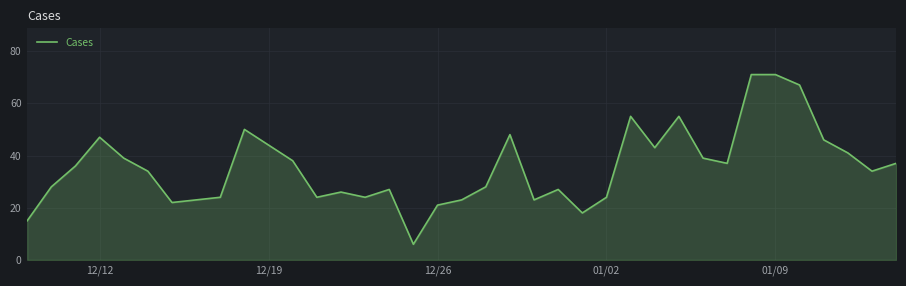

What is the difference between the maximum and second lowest values?

56